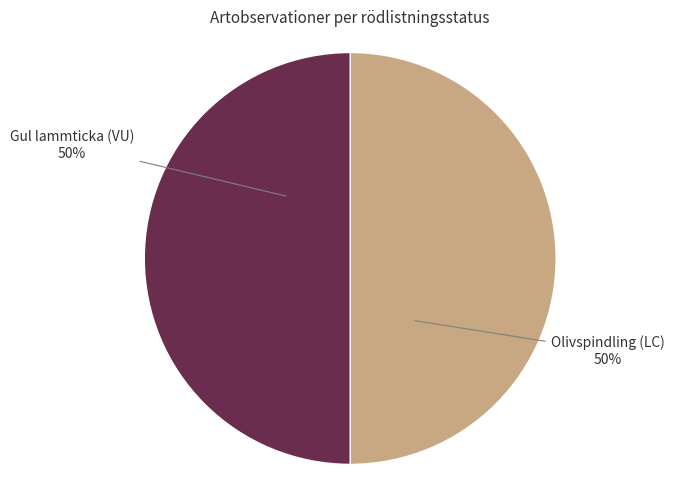

True or false: Gul lammticka (VU) accounts for 57% of the total.

False